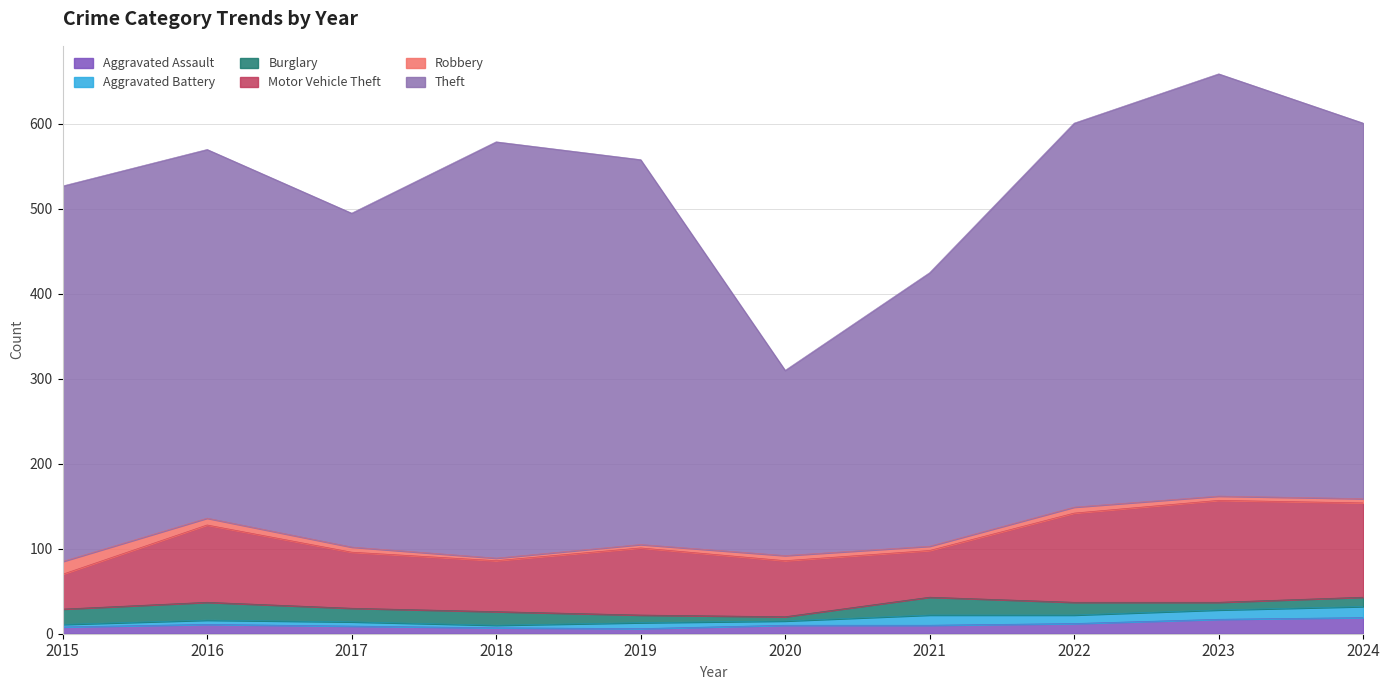

True or false: Theft and Robbery intersect in this chart.

False